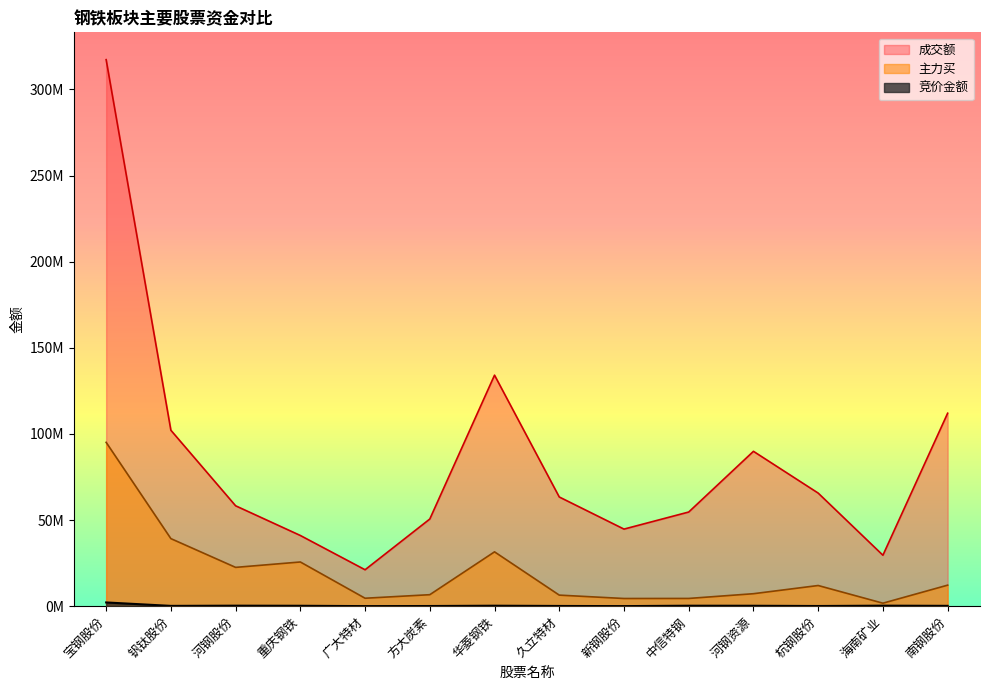

What is the label of the 8th point from the left?

久立特材